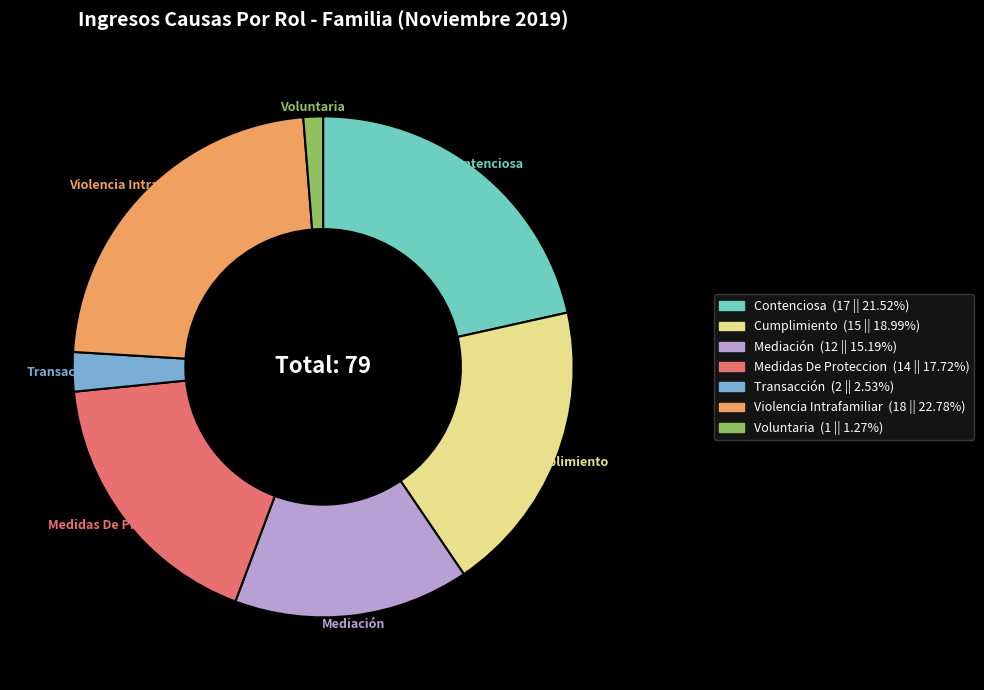

Is it true that Transacción is 3% of the pie?

True